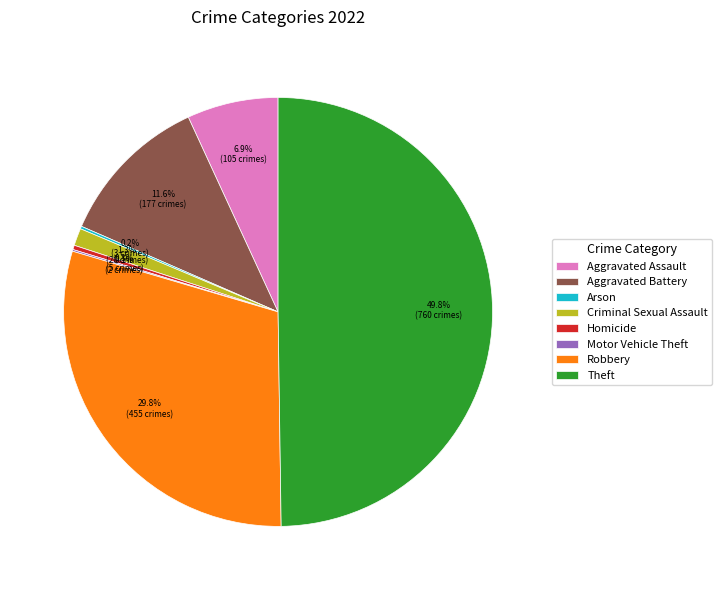

True or false: Aggravated Assault accounts for 7% of the total.

True